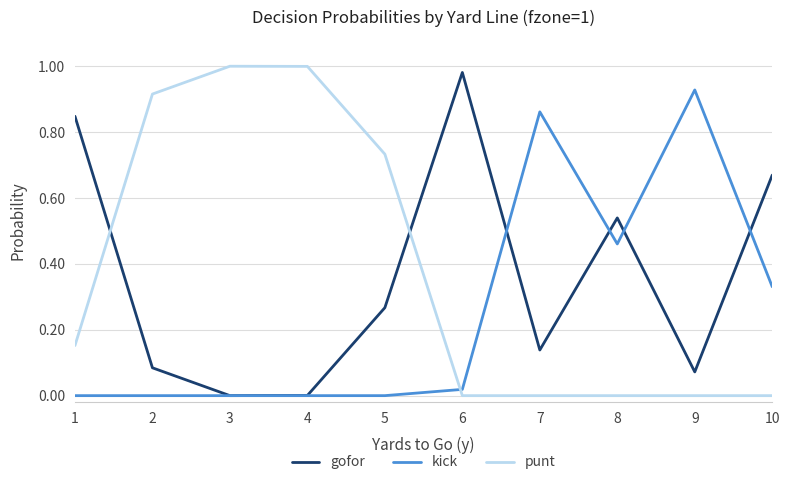

True or false: punt and gofor cross at least once.

True